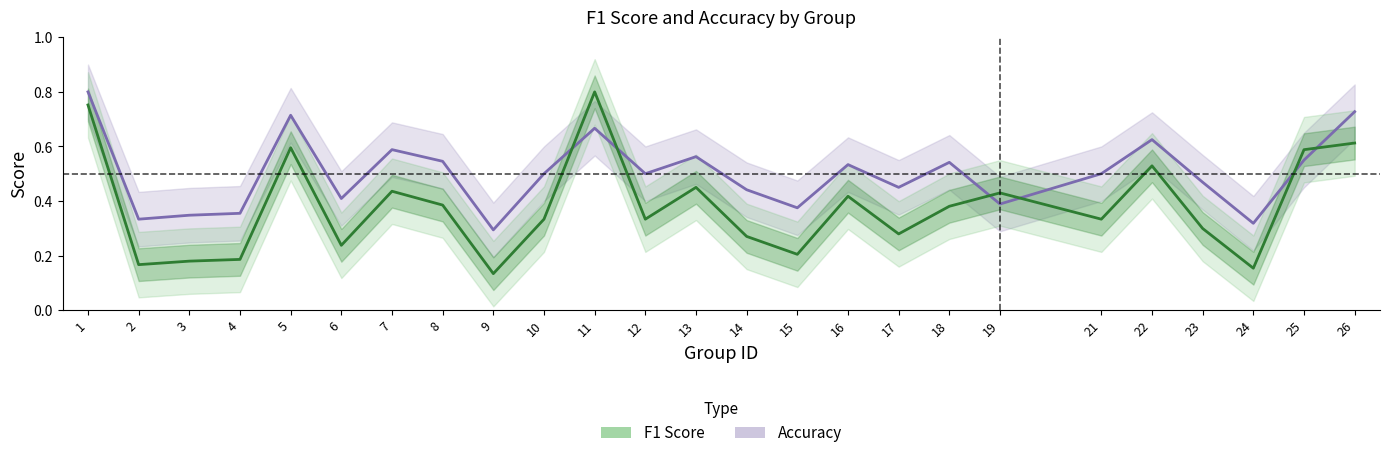

Which series has the largest total across all categories?

accuracy